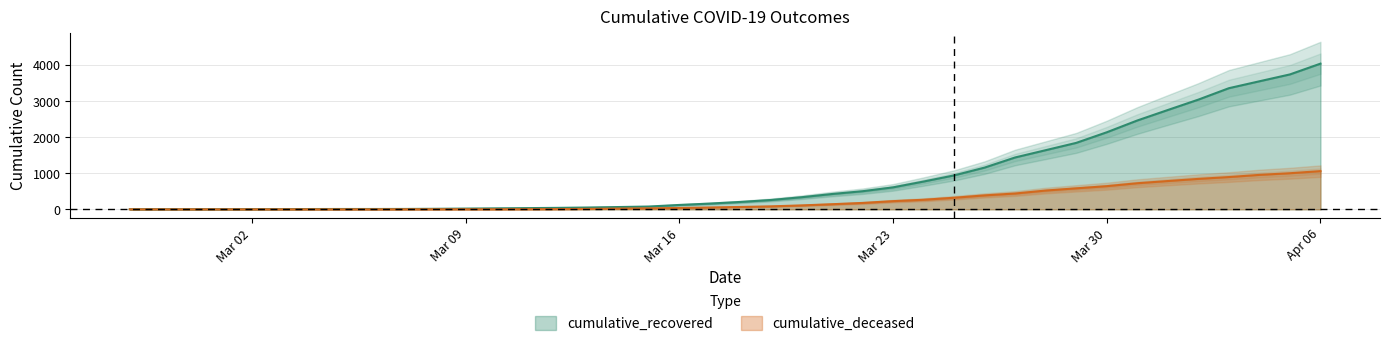

Which category has the highest value in the cumulative_recovered series?

Apr 06